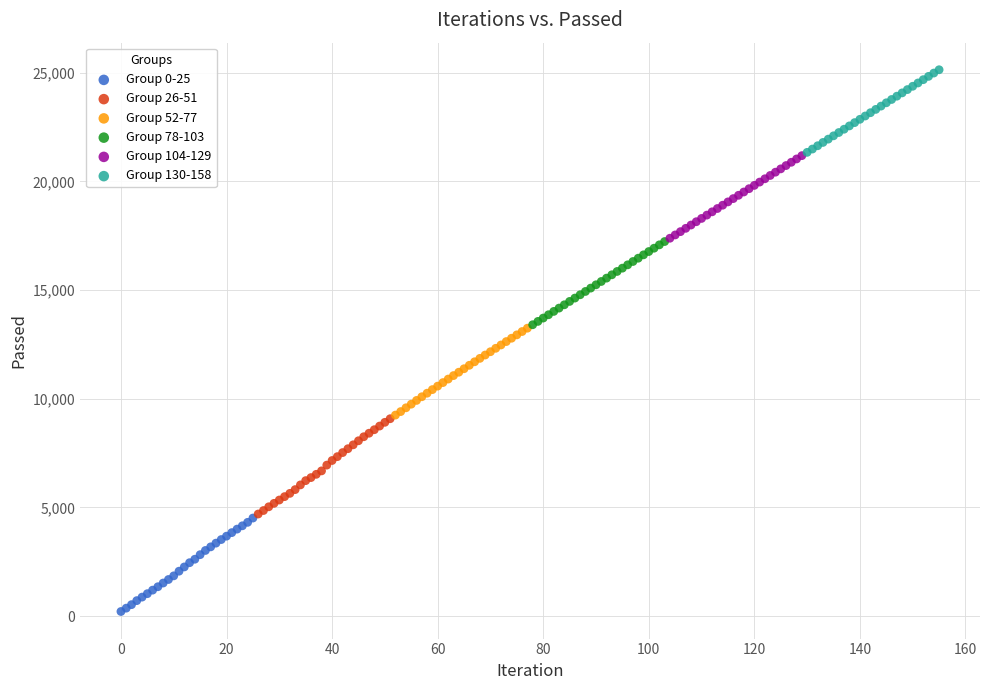

Which series has the largest Y range (max minus min)?

Group 26-51